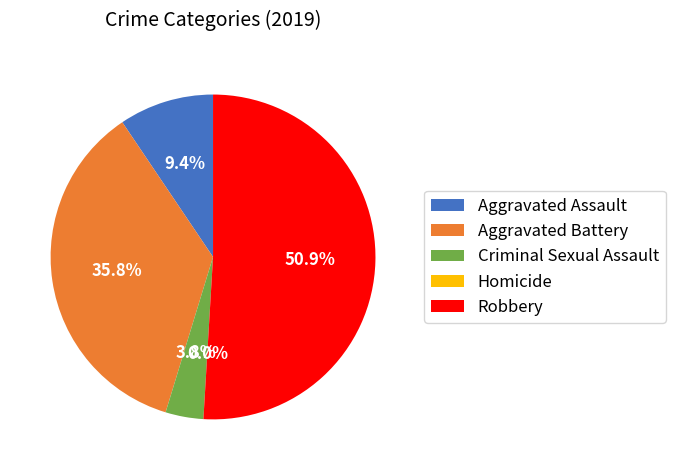

Between Criminal Sexual Assault and Robbery, which is larger?

Robbery